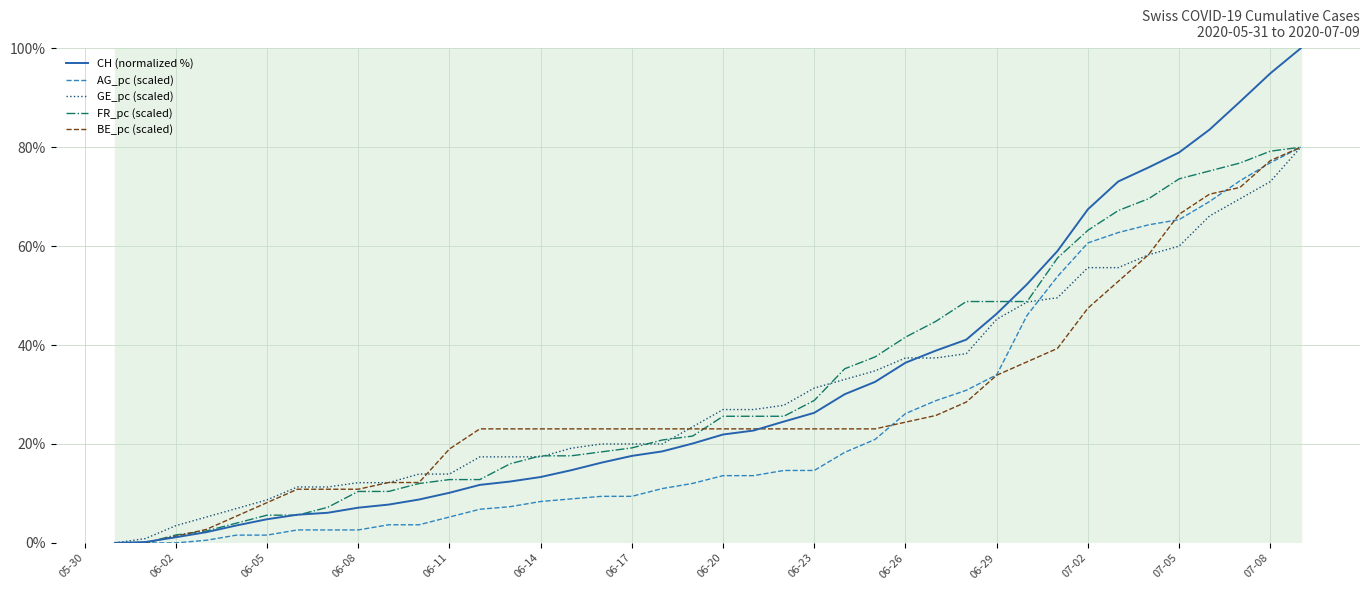

Which series has the largest range (max minus min)?

CH (normalized %)